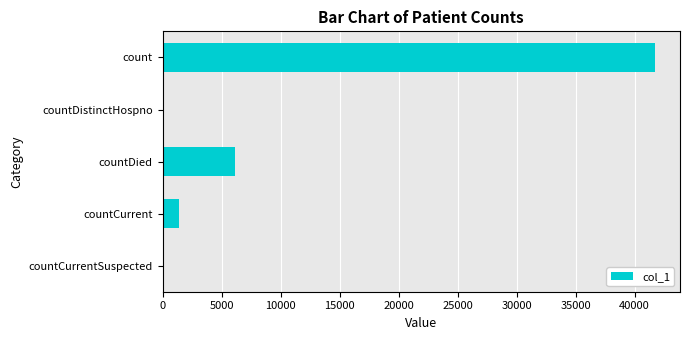

What is the sum of the values at count and countCurrent?

43171